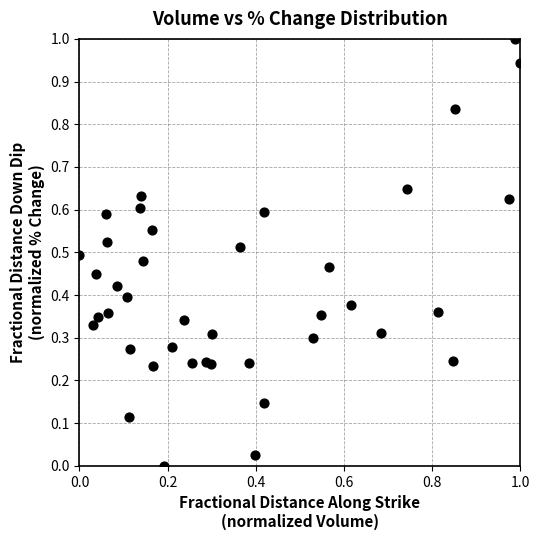

What is the range of Y values (max minus min)?

1.0